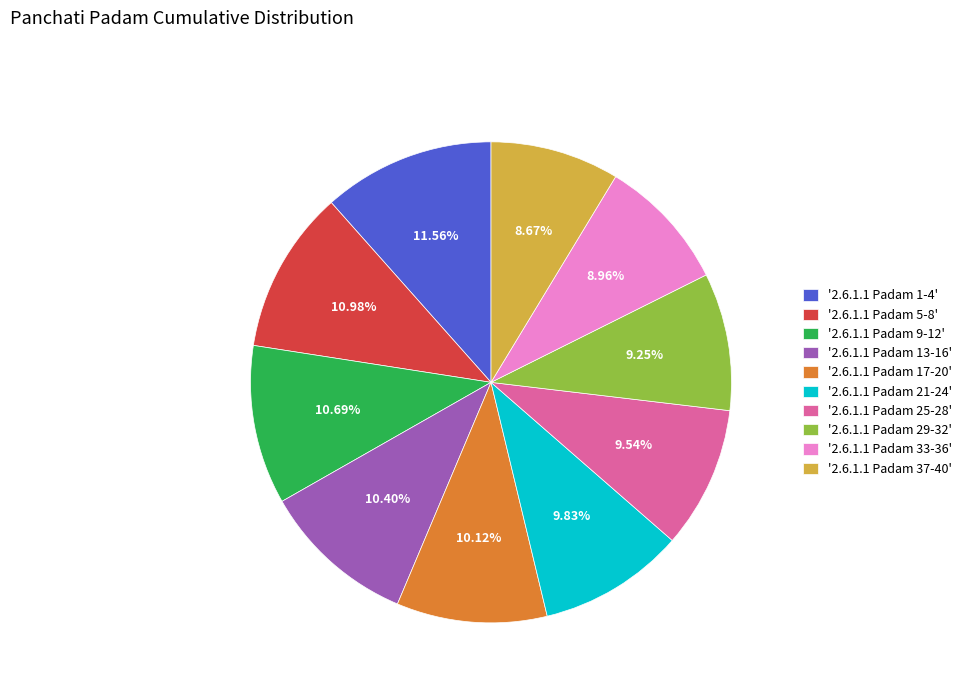

Combined, do '2.6.1.1 Padam 17-20' and '2.6.1.1 Padam 25-28' account for over 50%?

No